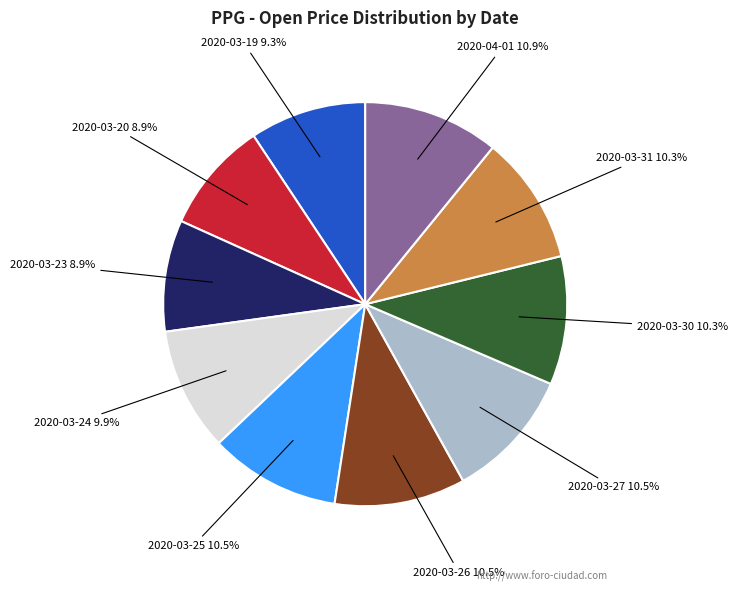

Does any single category account for the majority?

No